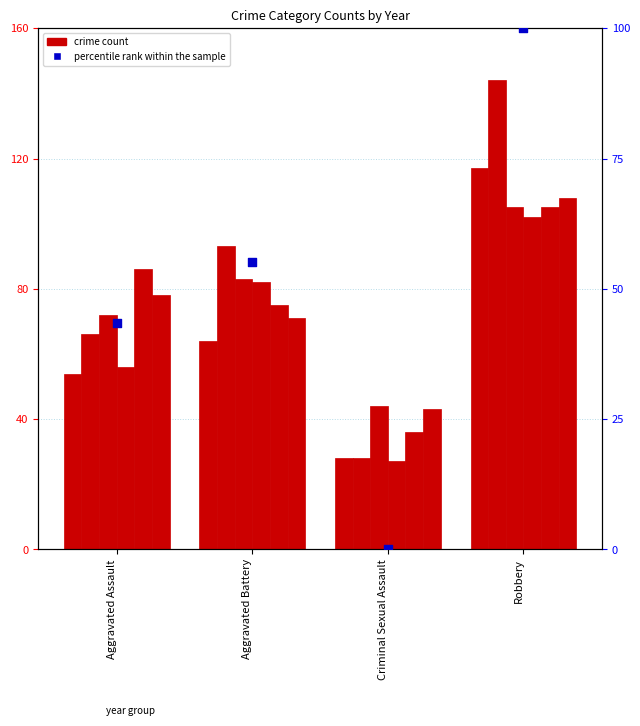

Which has a higher value, Robbery or Aggravated Assault?

Robbery